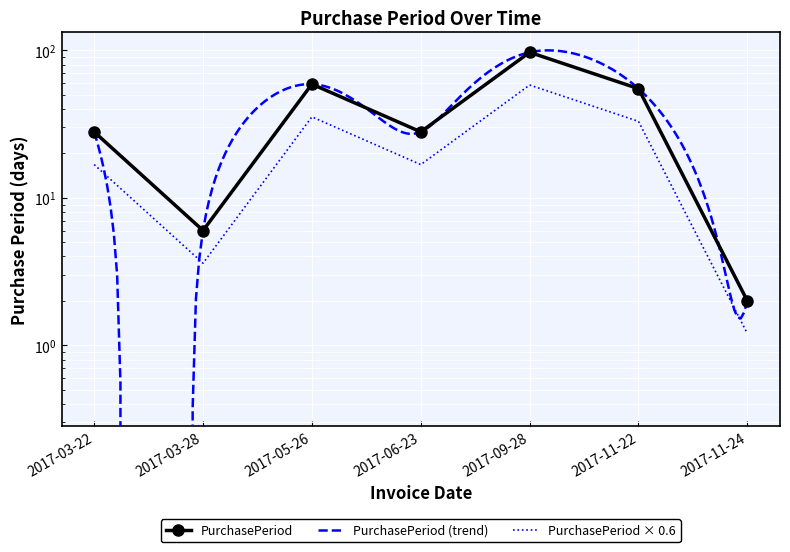

What position from the left is 2017-09-28?

5